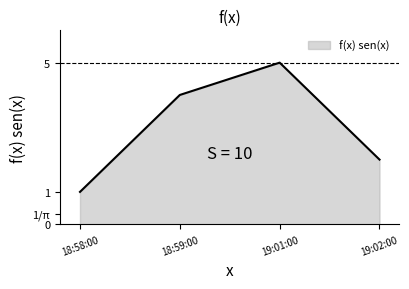

Is this an area chart (filled region under the line)?

Yes